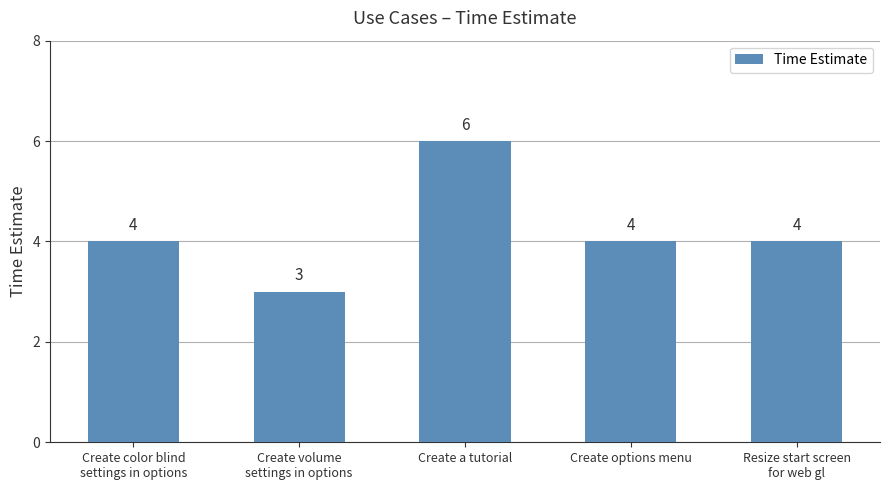

Reading left to right, transcribe all the data shown in this chart.

Create color blind
settings in options=4	Create volume
settings in options=3	Create a tutorial=6	Create options menu=4	Resize start screen
for web gl=4